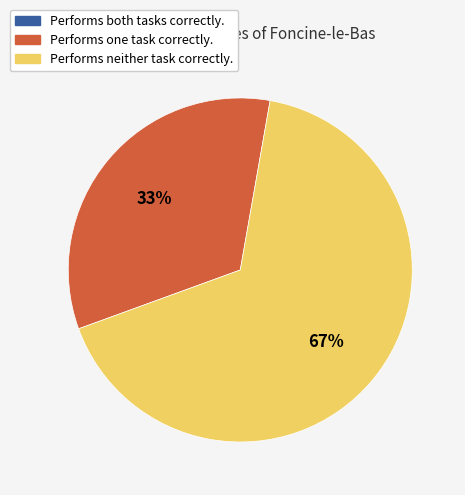

Is there a majority slice in this chart?

Yes